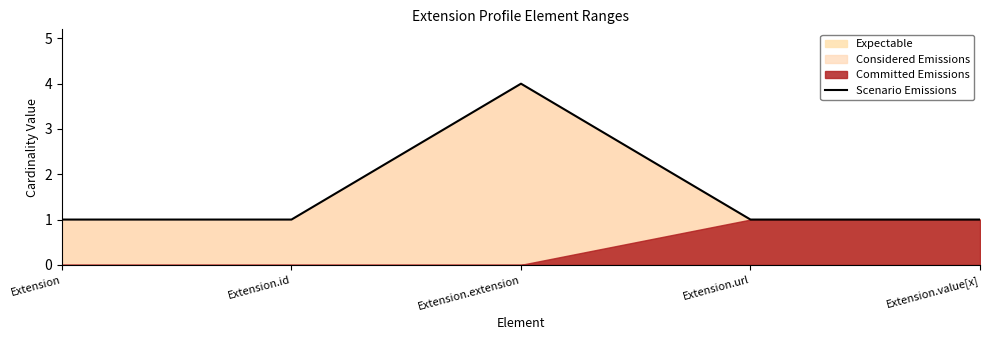

At which label is the value closest to 2?

Extension